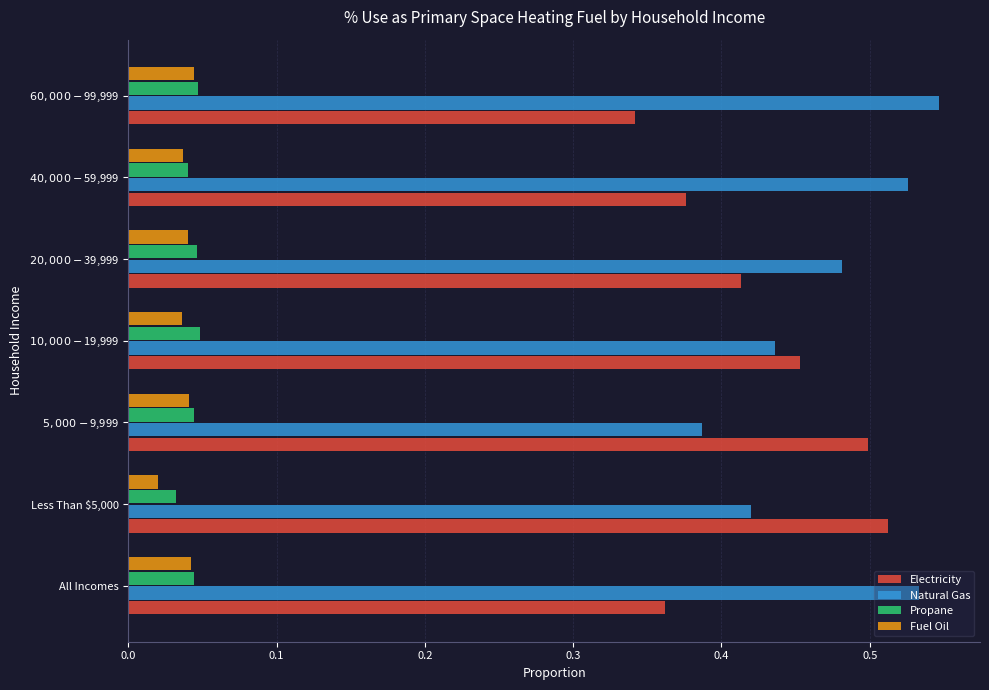

At how many categories does at least one series exceed 0?

7